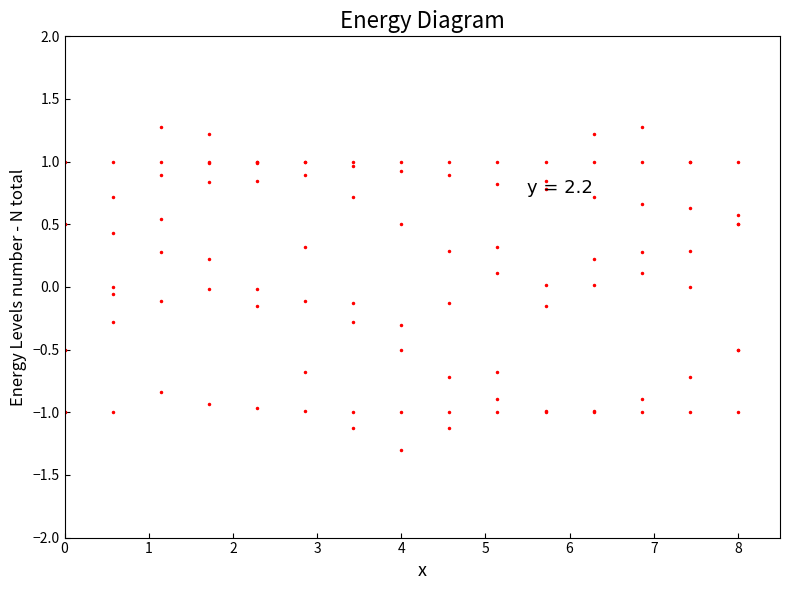

The lower_pi series shows 0.3 at 0. True or false?

False